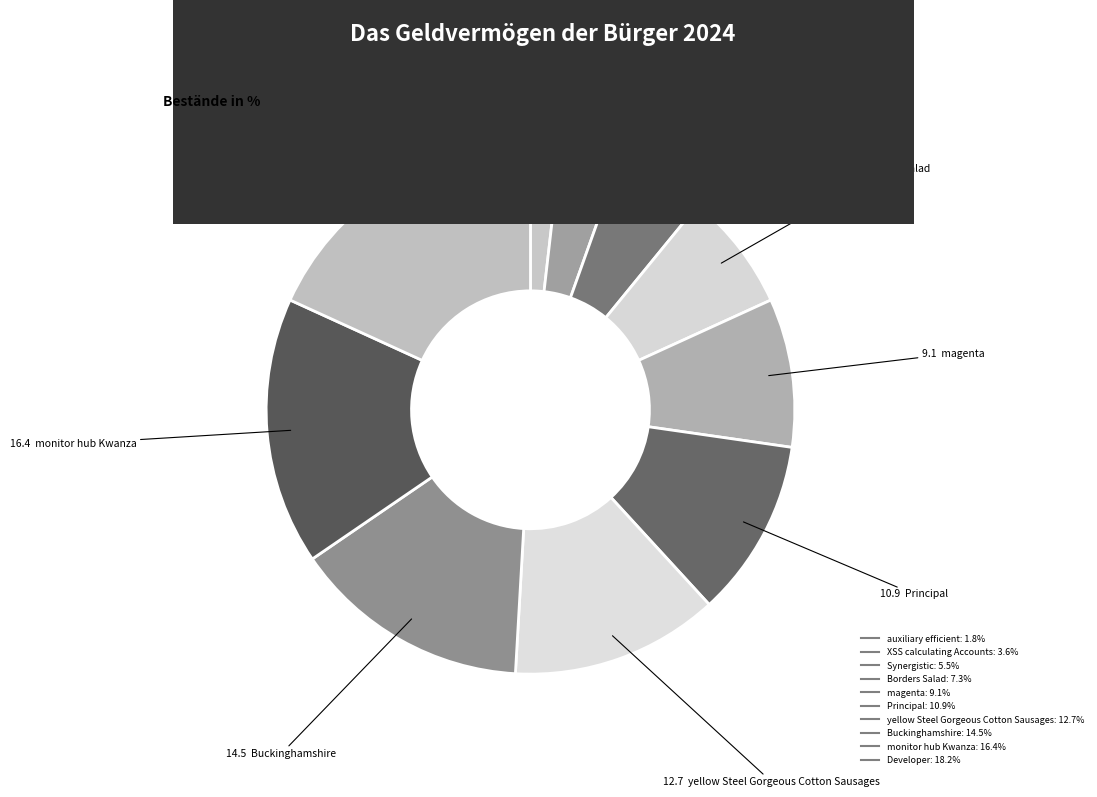

Is there a majority slice in this chart?

No